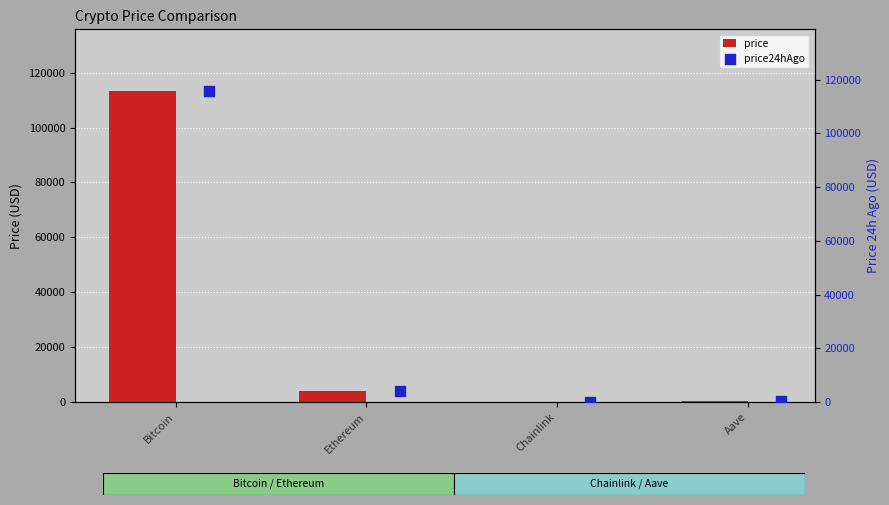

Which series has the largest Y range (max minus min)?

price24hAgo